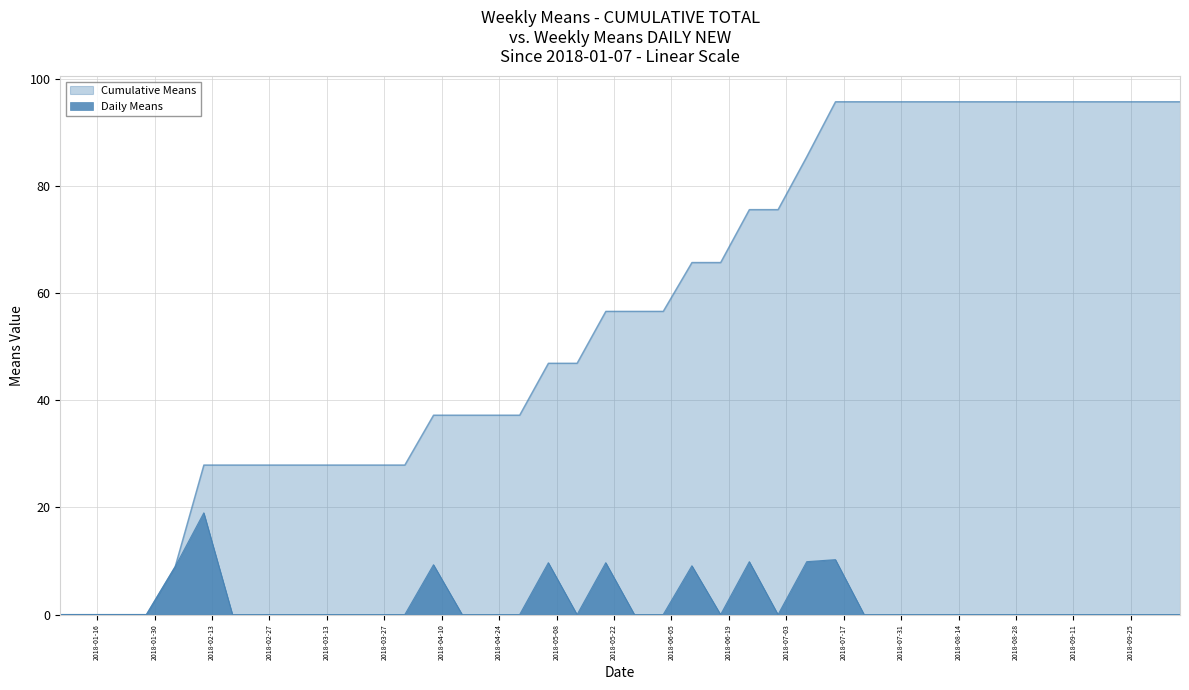

How many lines are shown in the chart?

2